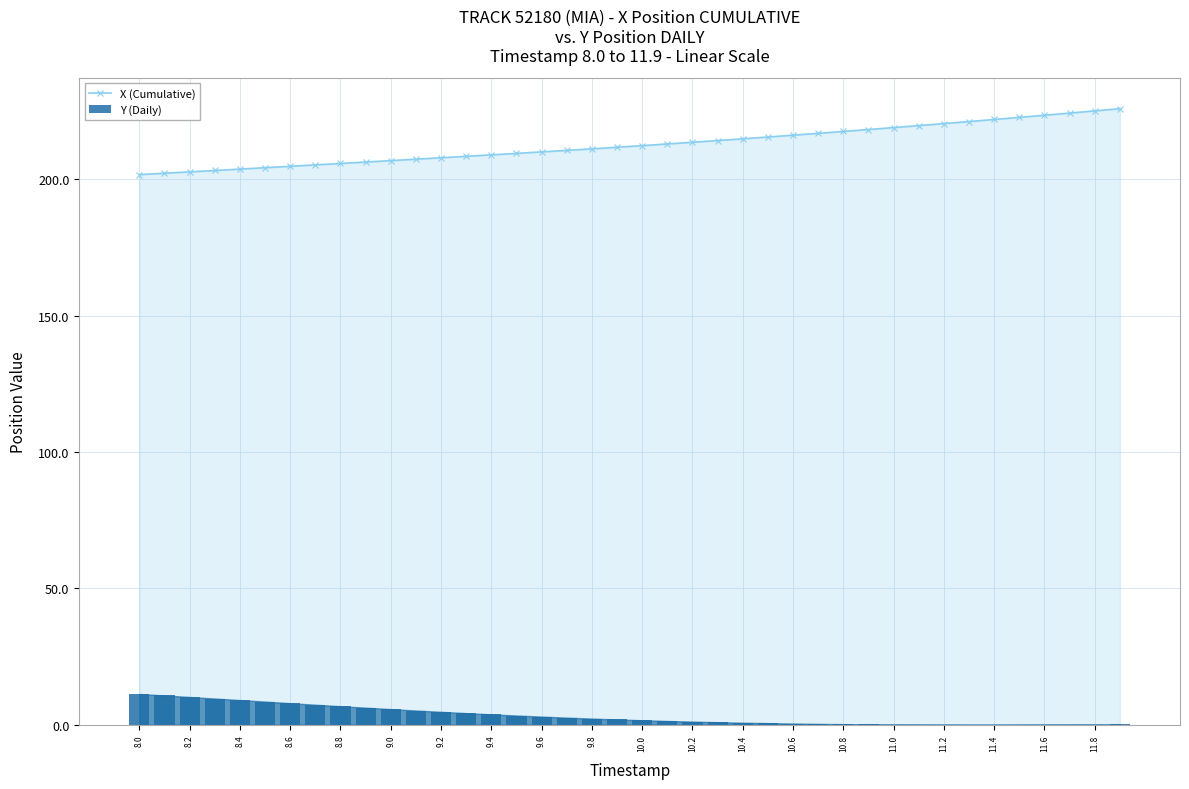

True or false: X (Cumulative) has a value of 203.7 at 8.4.

True